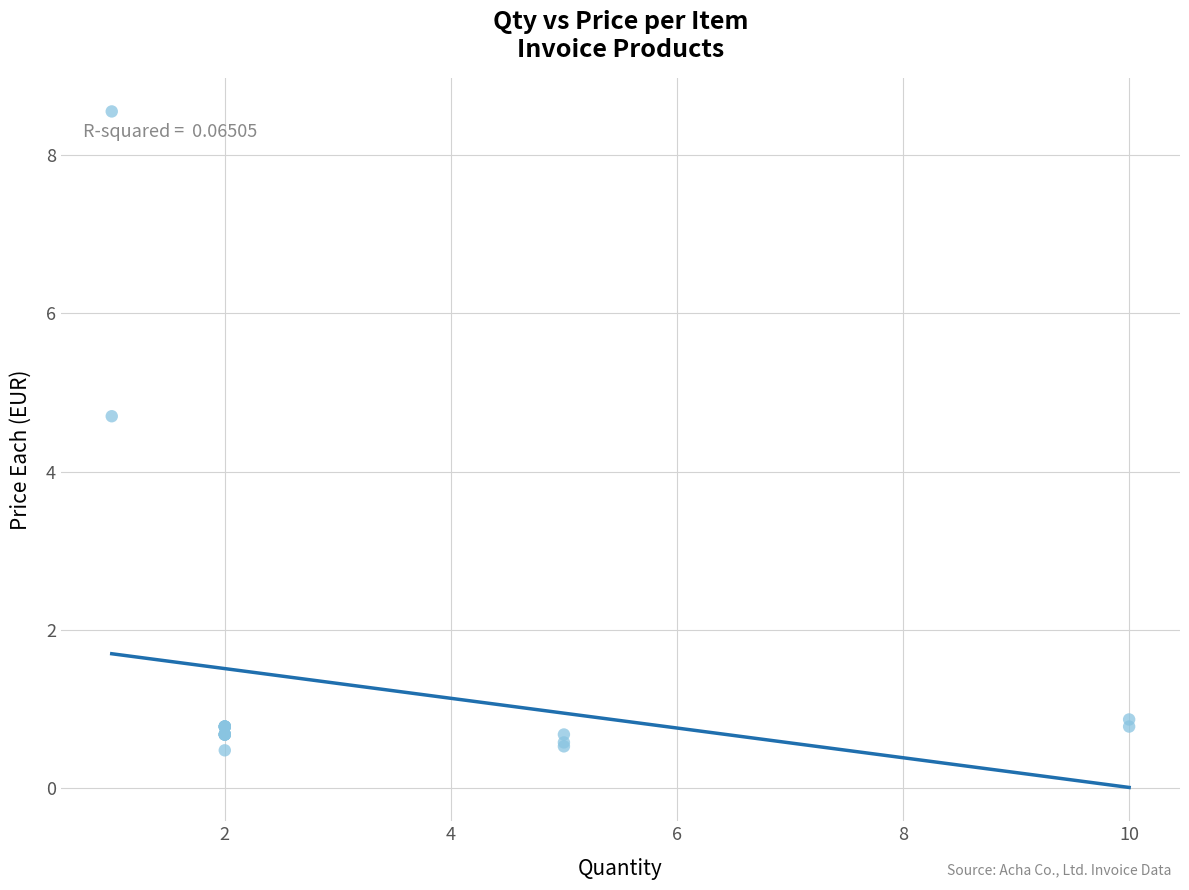

What Y value in the scatter plot is closest to 4?

4.7